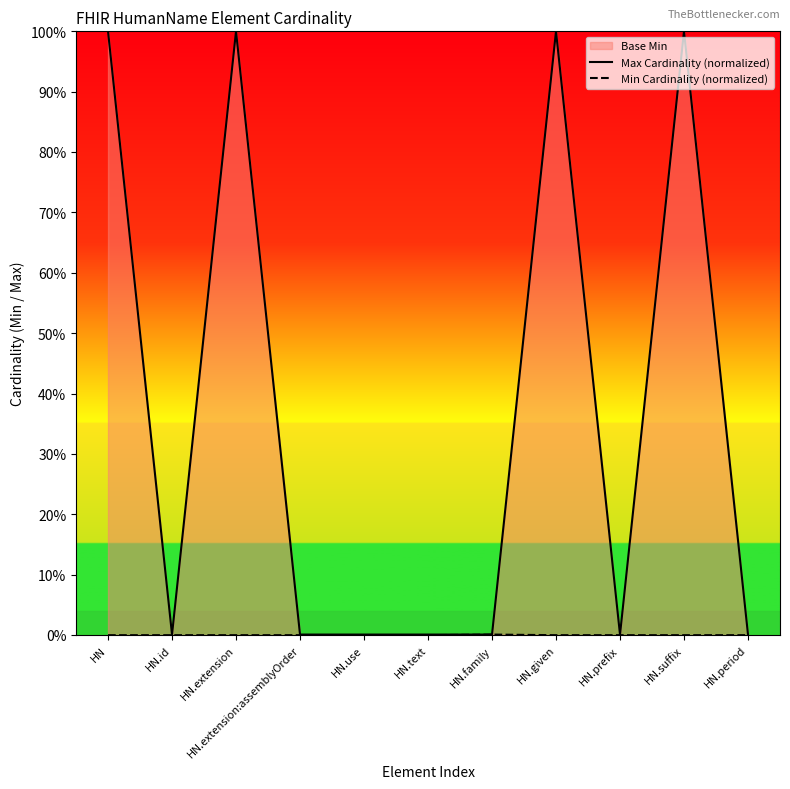

Rank the series by their average value, from lowest to highest.

Min Cardinality (normalized), Max Cardinality (normalized)